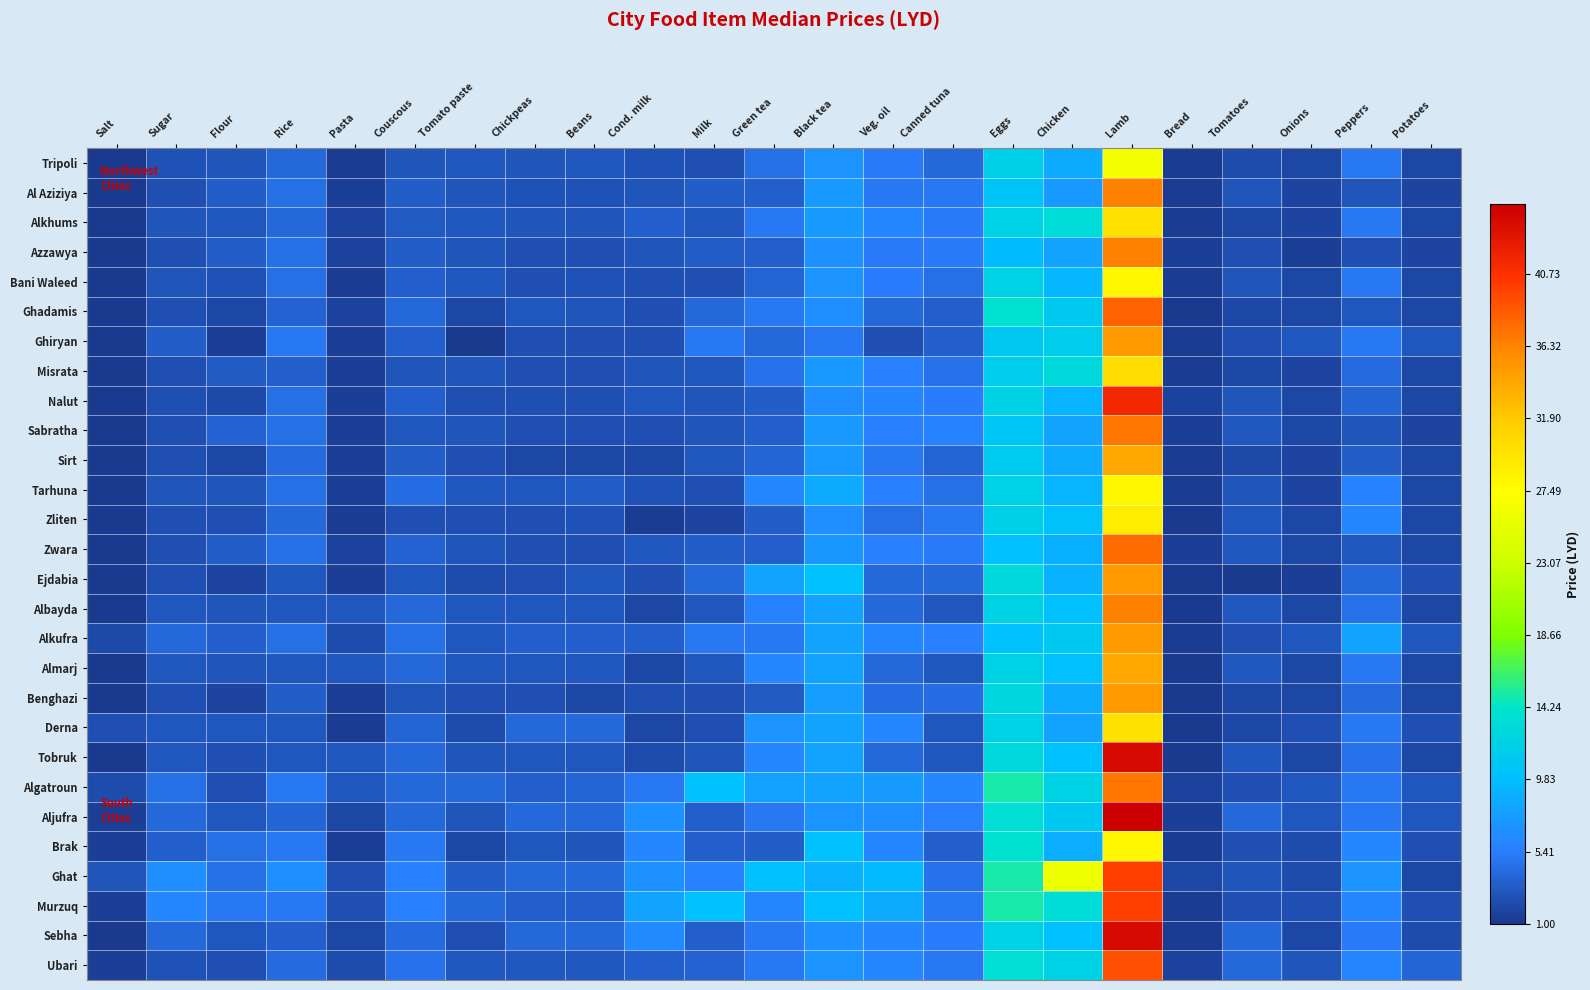

At how many categories does at least one series exceed 35?

1